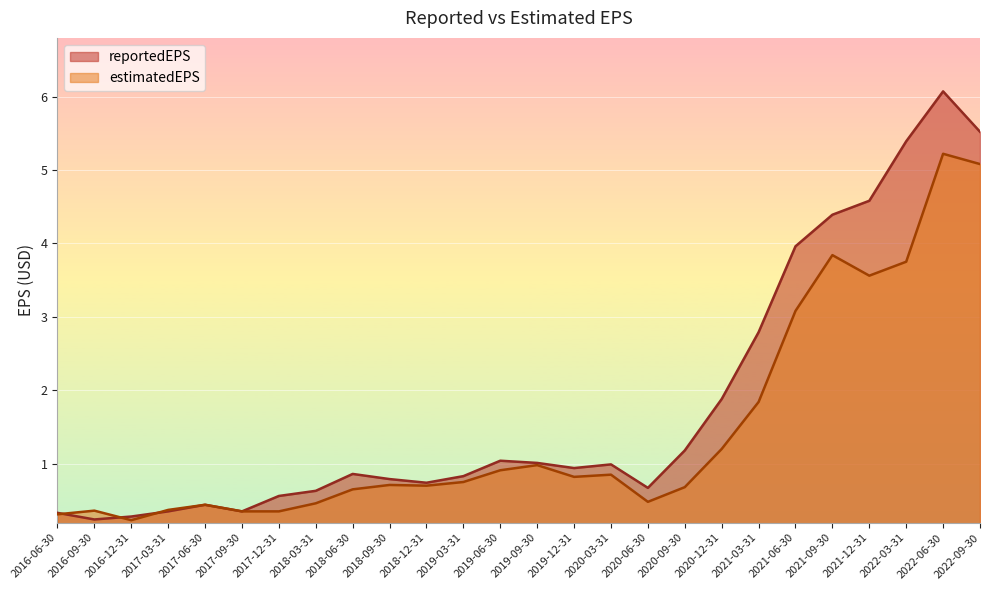

What is the sum of all reportedEPS values?

46.8